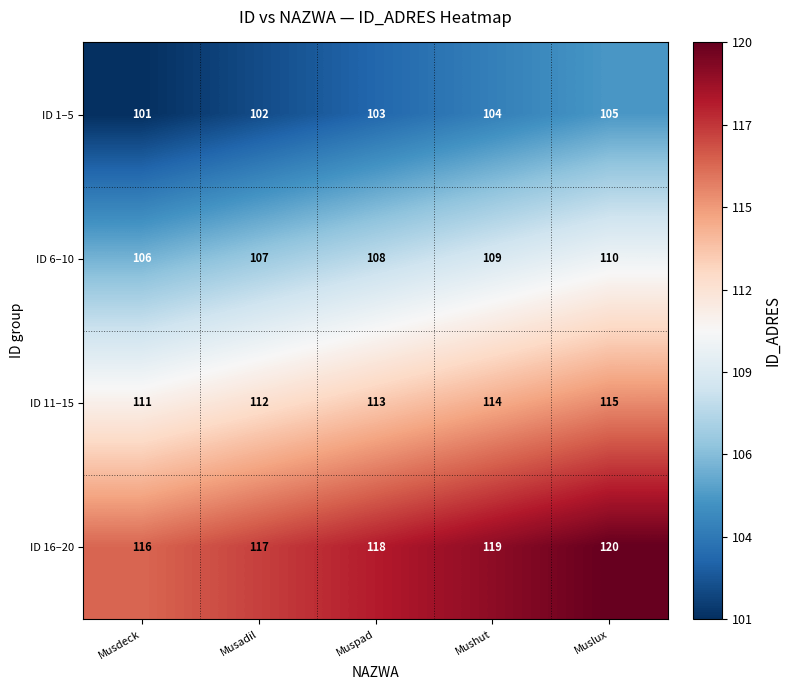

Rank the series at Muspad from lowest to highest value.

ID 1–5, ID 6–10, ID 11–15, ID 16–20